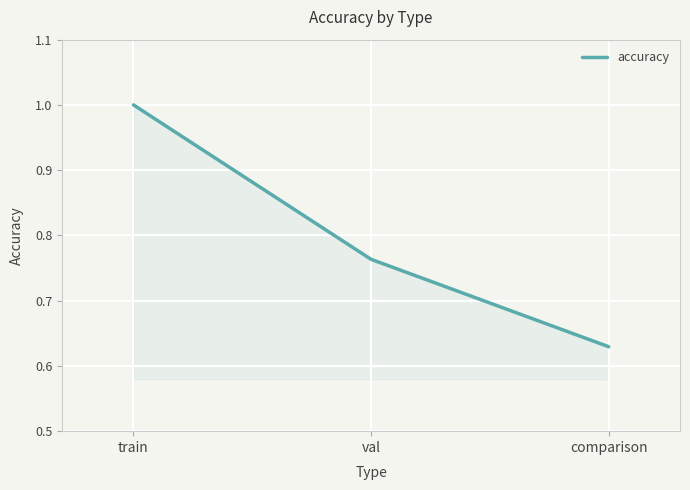

What position from the left is val?

2